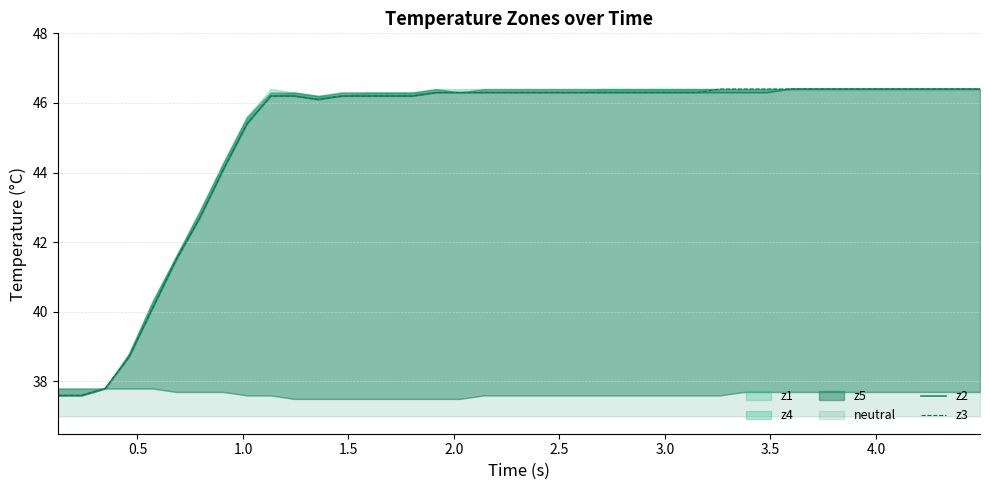

What is the greatest value displayed?

46.4